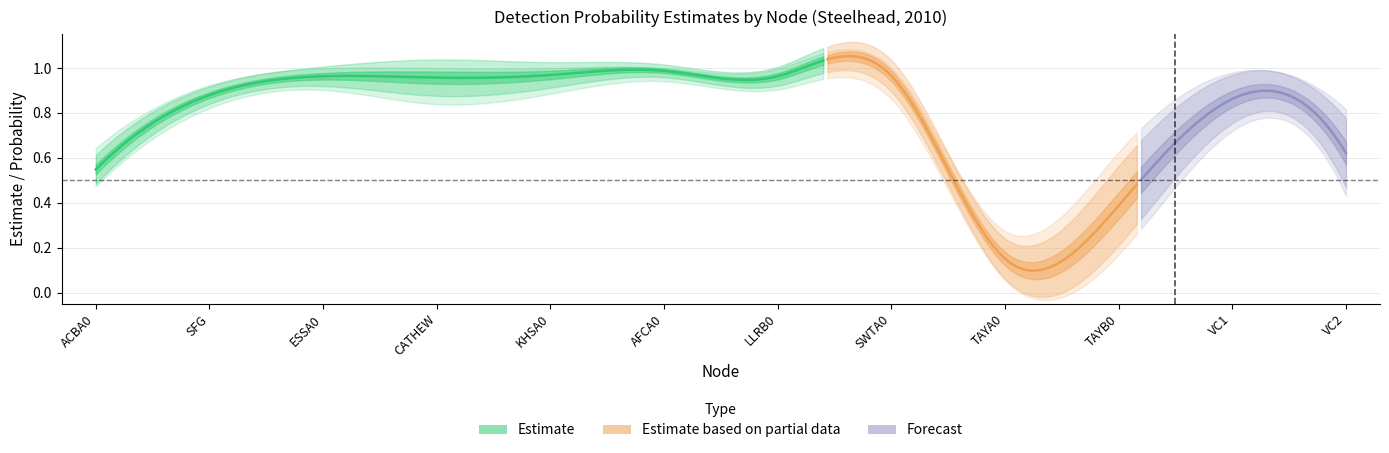

True or false: sd has a value of 0.0 at ESSA0.

False